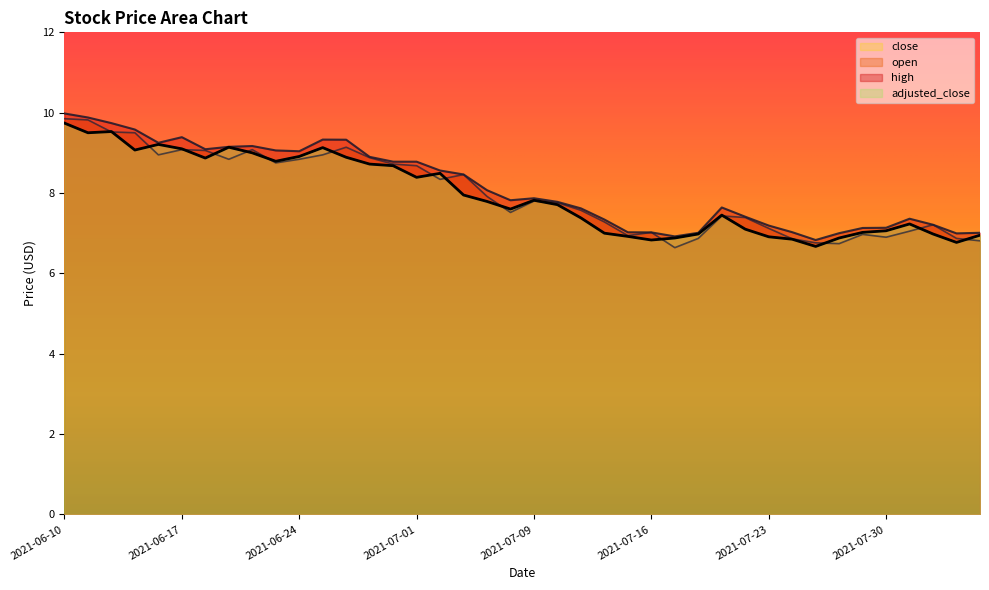

What value does the close series have at 2021-07-28?

6.9